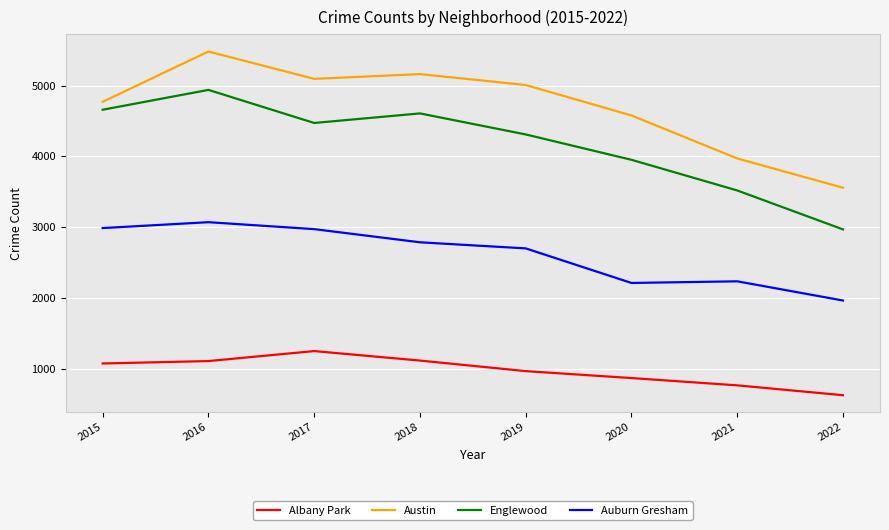

Which series changed the most between 2021 and 2022?

Englewood